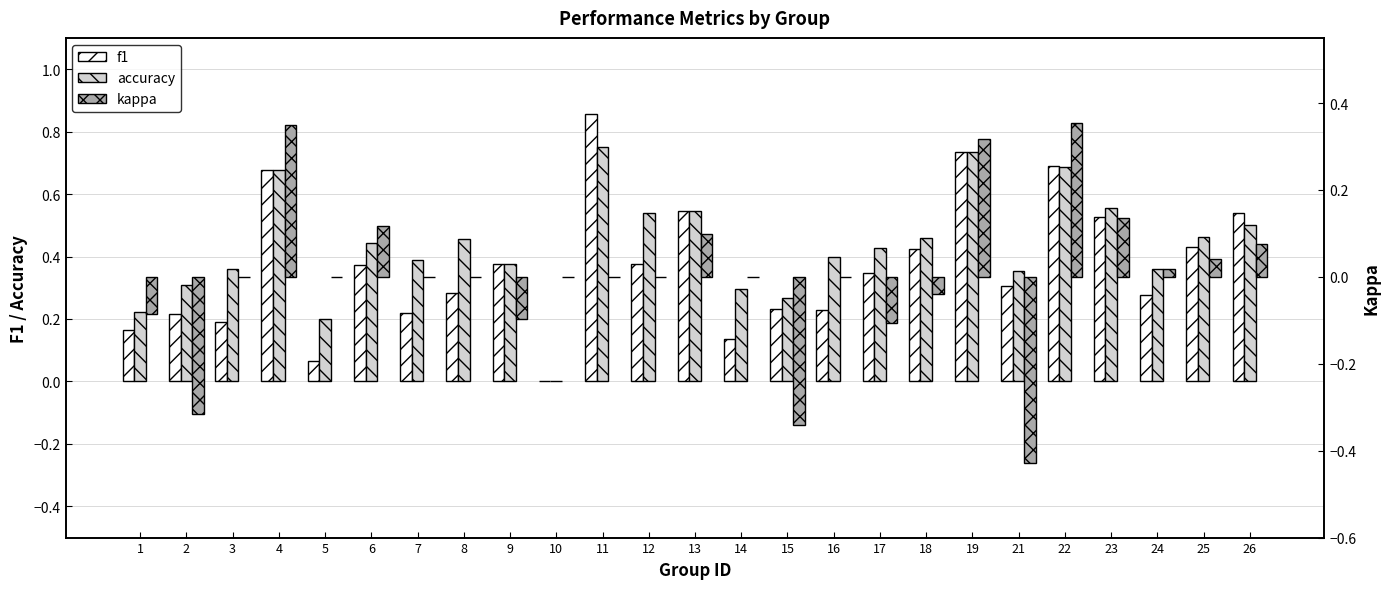

At which label does f1 reach its minimum?

10